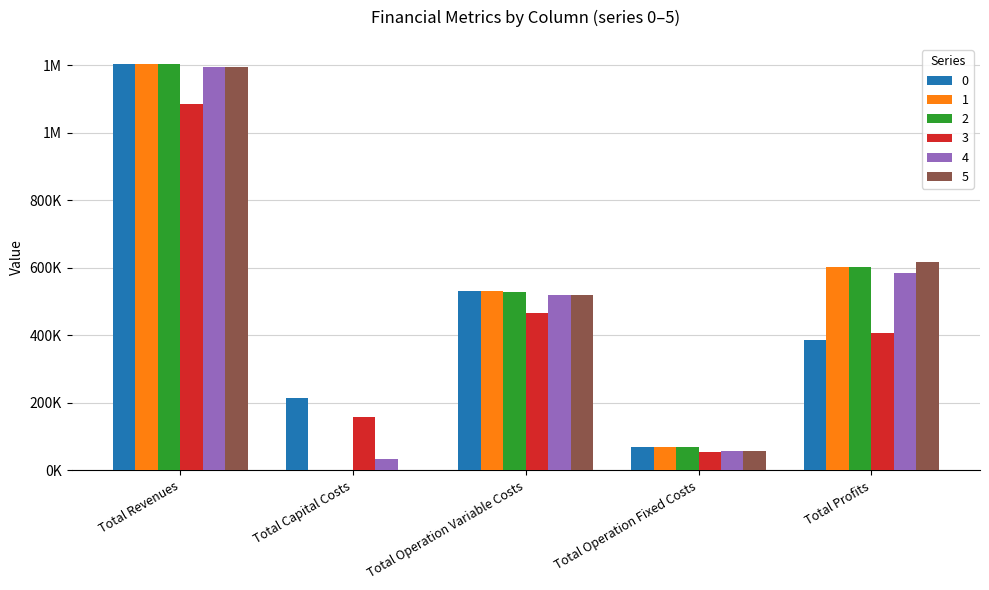

Does the chart contain stacked bars?

No